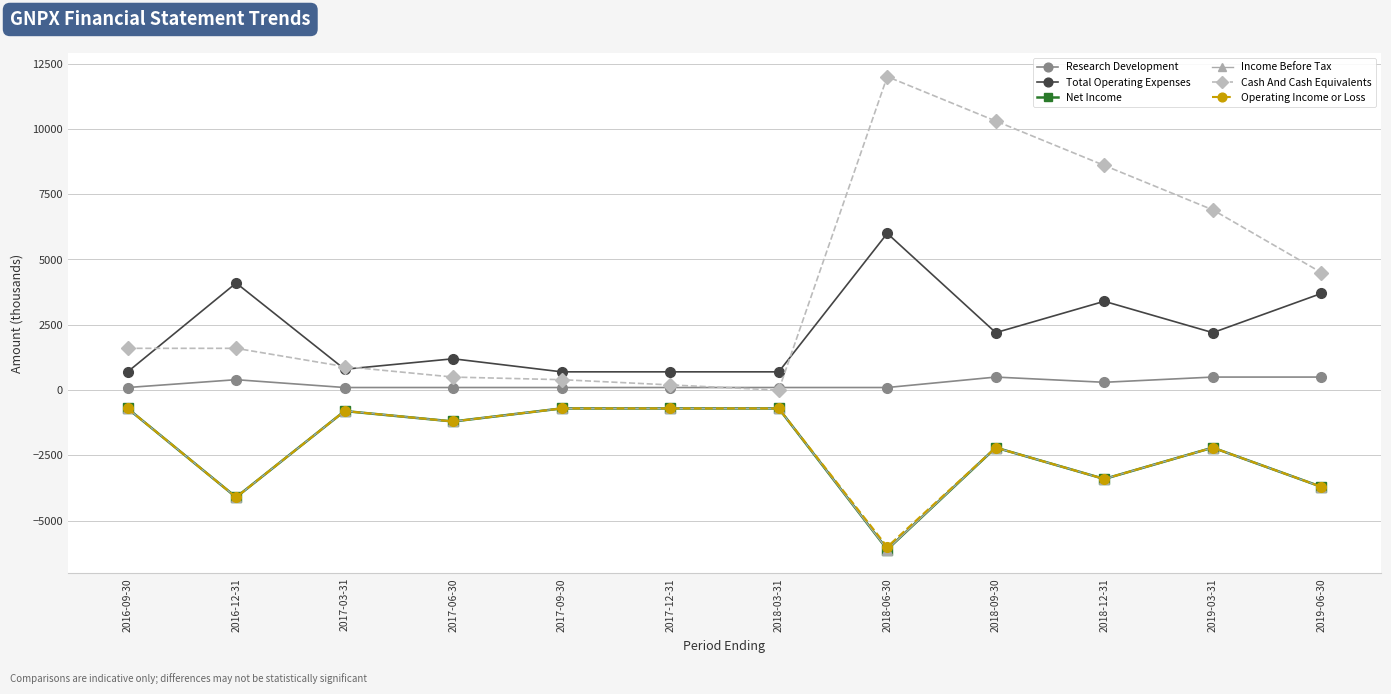

Reading left to right, what are all the values shown in this chart?

Research Development: 100	400	100	100	100	100	100	100	500	300	500	500
Total Operating Expenses: 700	4100	800	1200	700	700	700	6000	2200	3400	2200	3700
Net Income: -700	-4100	-800	-1200	-700	-700	-700	-6100	-2200	-3400	-2200	-3700
Income Before Tax: -700	-4100	-800	-1200	-700	-700	-700	-6100	-2200	-3400	-2200	-3700
Cash And Cash Equivalents: 1600	1600	900	500	400	200	0	12000	10300	8600	6900	4500
Operating Income or Loss: -700	-4100	-800	-1200	-700	-700	-700	-6000	-2200	-3400	-2200	-3700